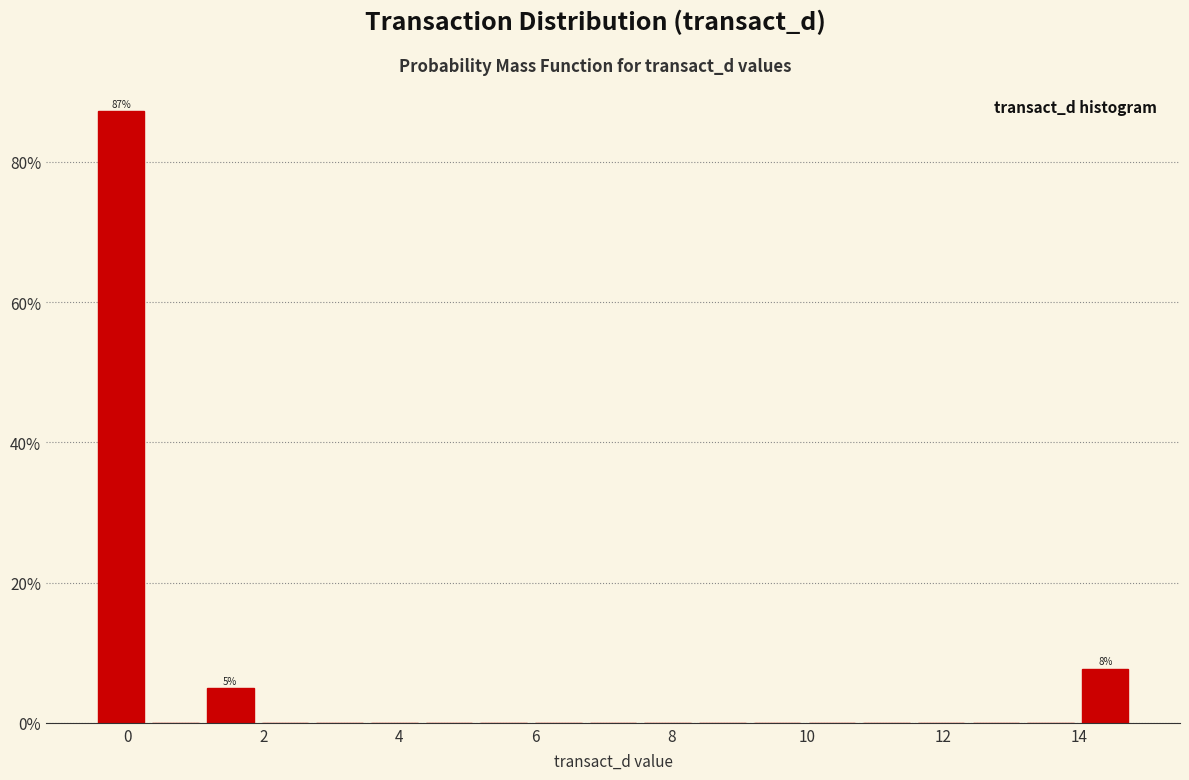

Over which range of the x-axis is the bar tallest?

-0.4 to 0.4